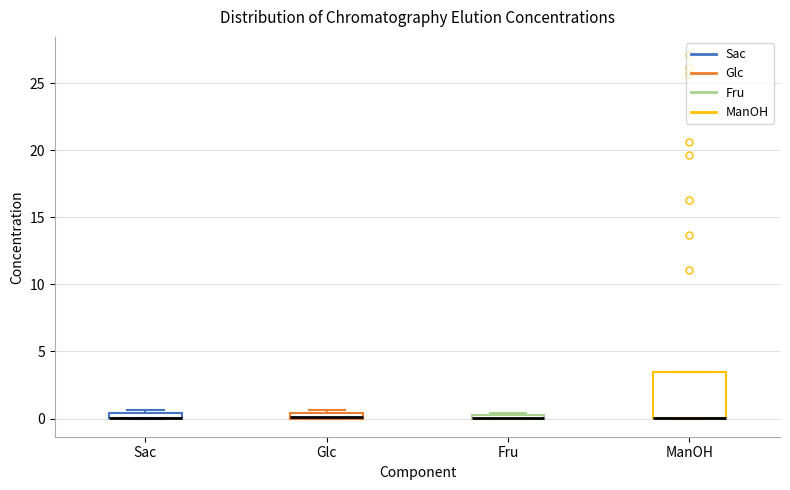

Where is the upper edge of the box for Glc on the y-axis? The values are not printed on the chart, so give them approximately, as read against the axis.

0.5